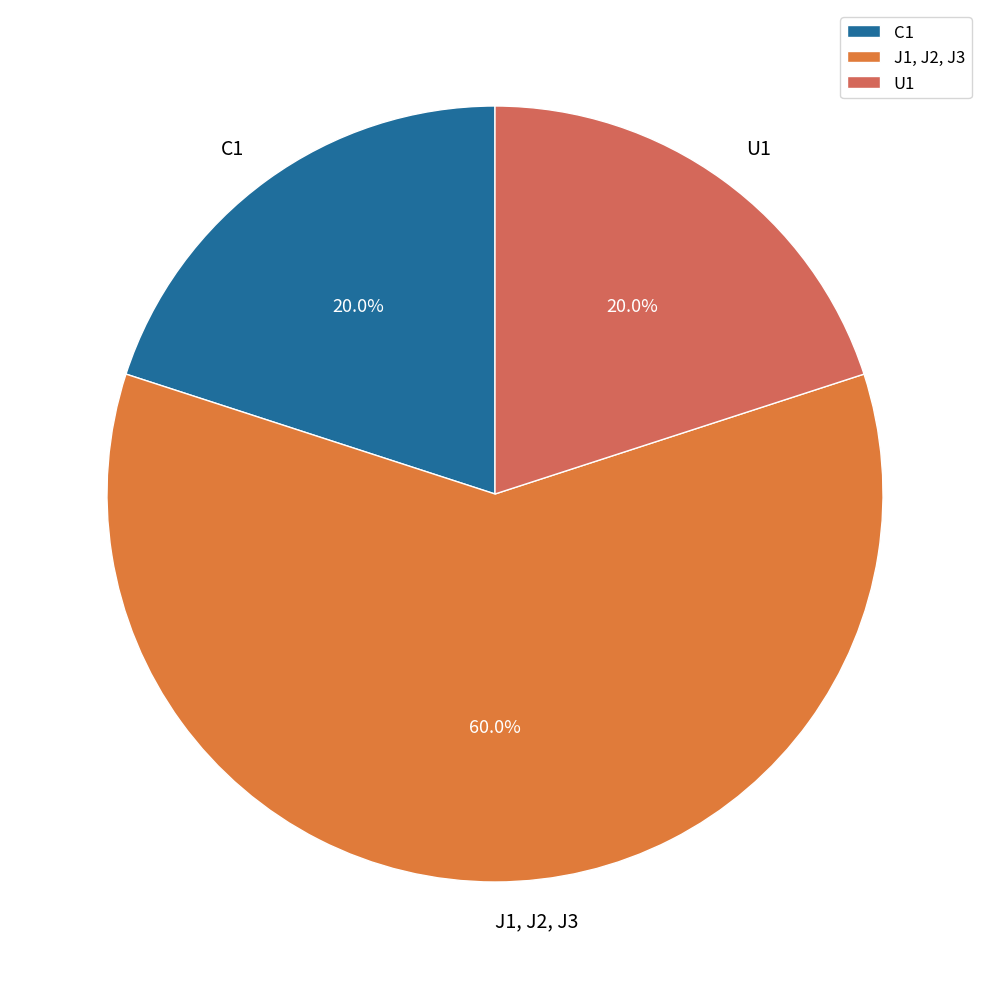

Is it true that C1 is 8% of the pie?

False